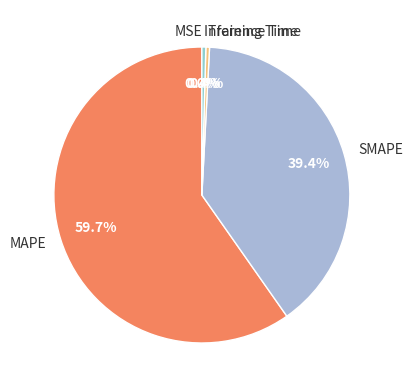

Is there a majority slice in this chart?

Yes